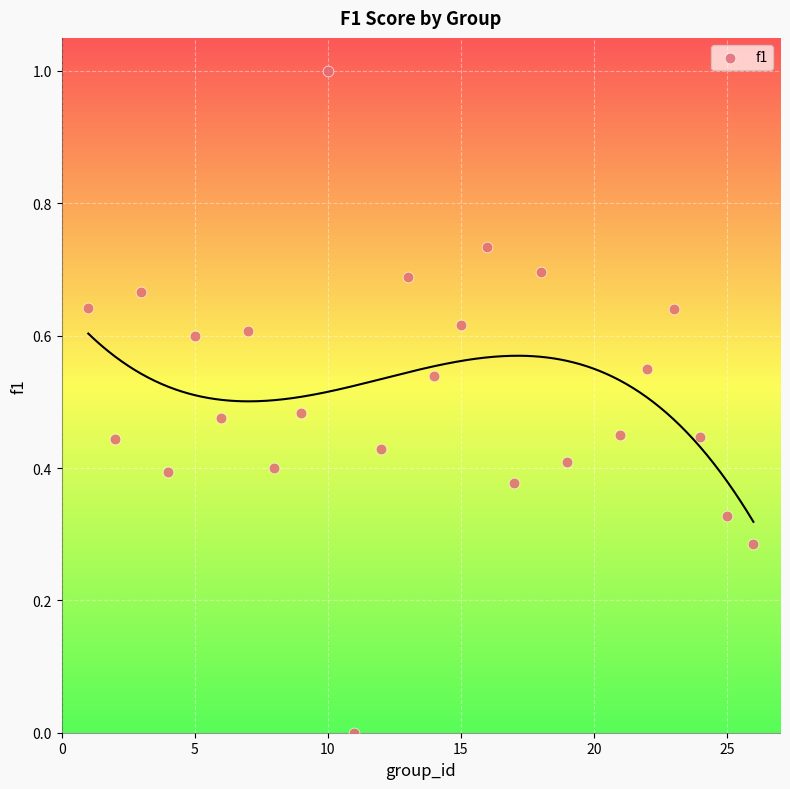

What is the range of Y values (max minus min)?

1.0